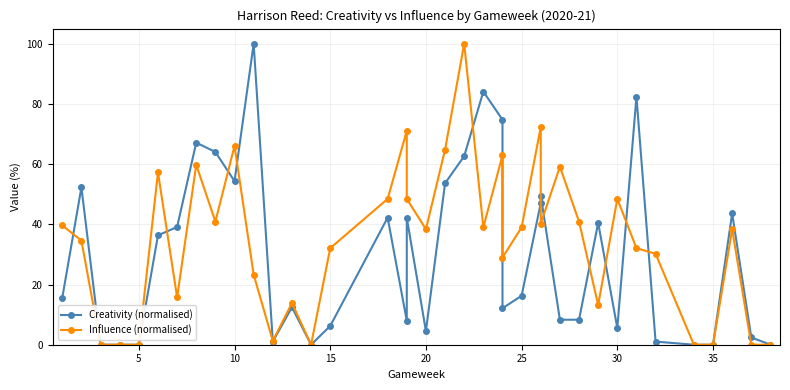

True or false: Influence (normalised) has more than 0 points higher than both neighbors.

True